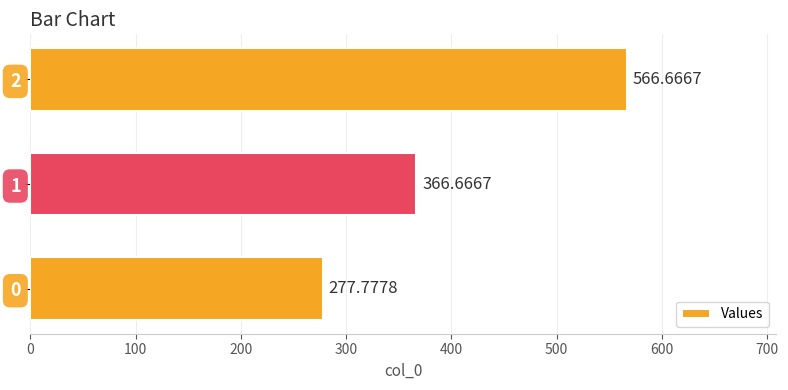

What is the difference between the maximum and minimum values?

288.9